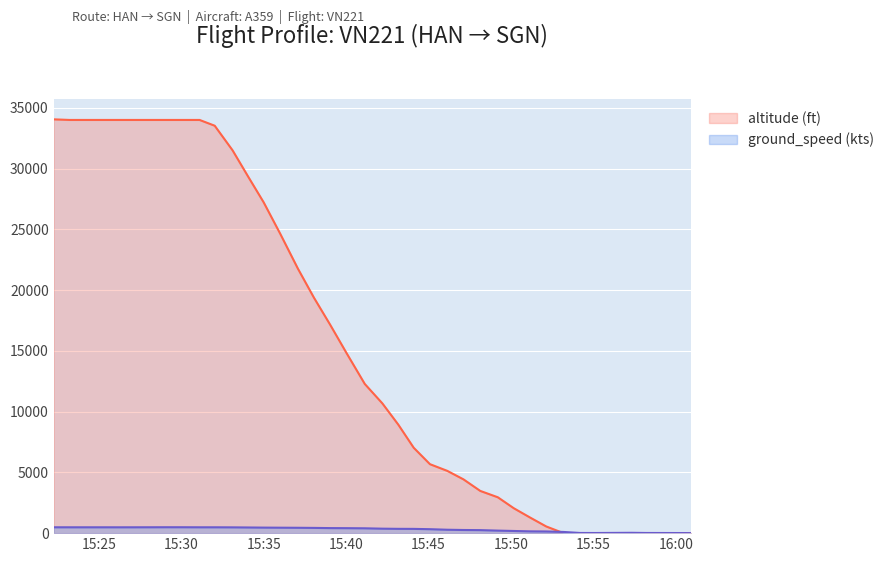

What is the greatest value displayed?

34050